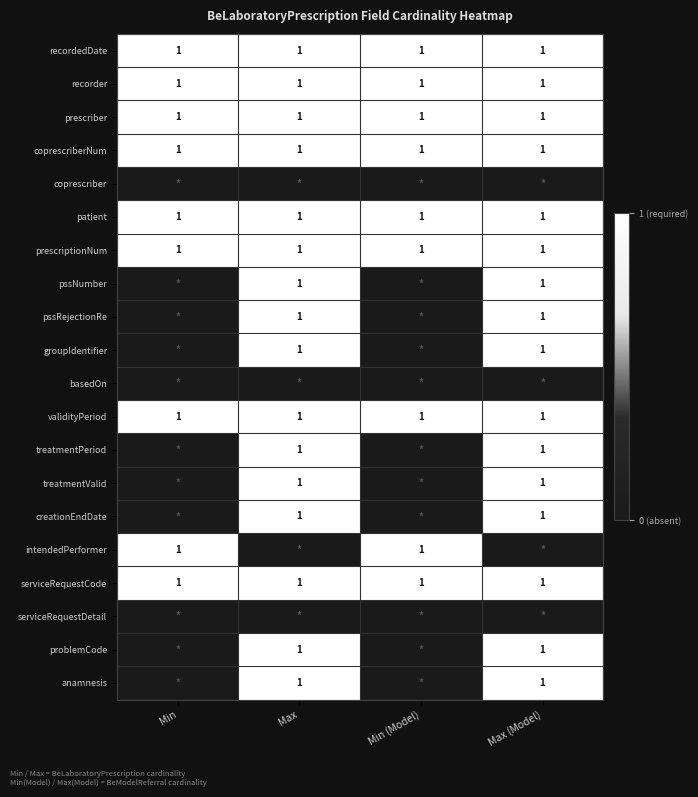

What is the sum of all coprescriberNum values?

4